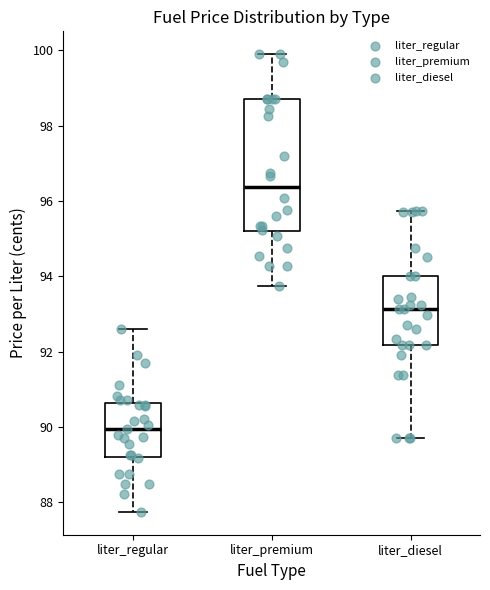

Reading left to right, read every box against the y-axis: the position of its median line, the range the box covers, and the ends of its whiskers. The values are not printed on the chart, so give them approximately, as read against the axis.

liter_regular: median 90.0, box 89.2 to 90.6, whiskers 87.8 to 92.6
liter_premium: median 96.4, box 95.2 to 98.8, whiskers 93.8 to 100.0
liter_diesel: median 93.2, box 92.2 to 94.0, whiskers 89.8 to 95.8